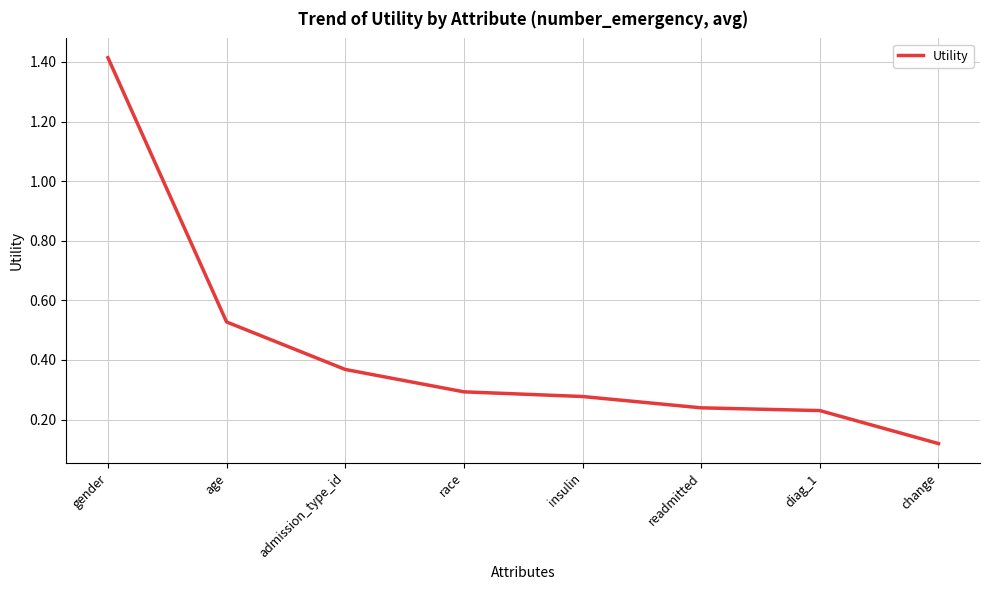

What position from the right is insulin?

4